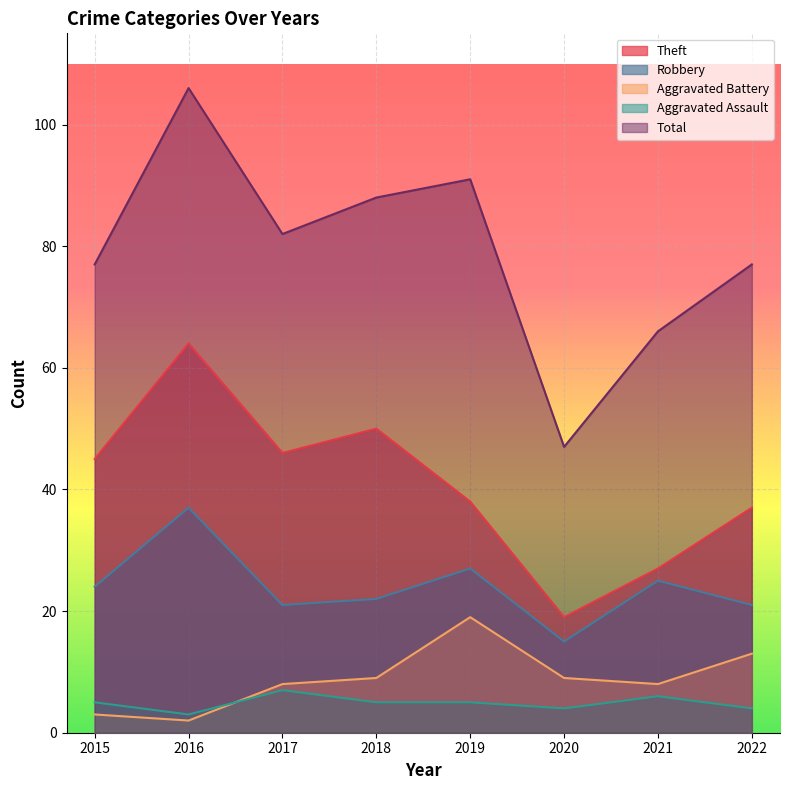

True or false: Aggravated Battery has a value of 4 at 2018.

False